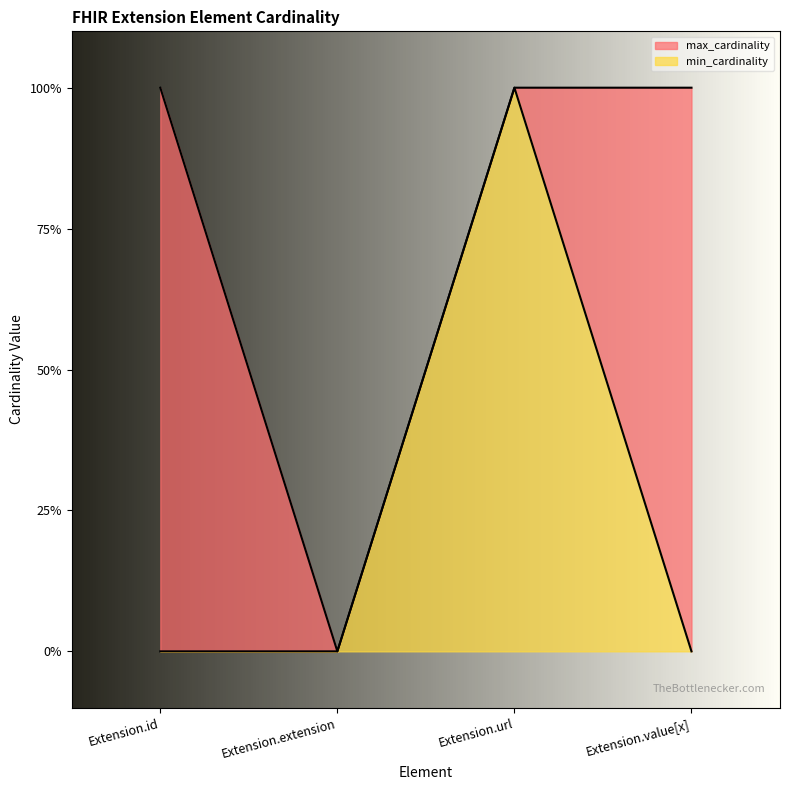

True or false: max_cardinality and min_cardinality intersect in this chart.

False